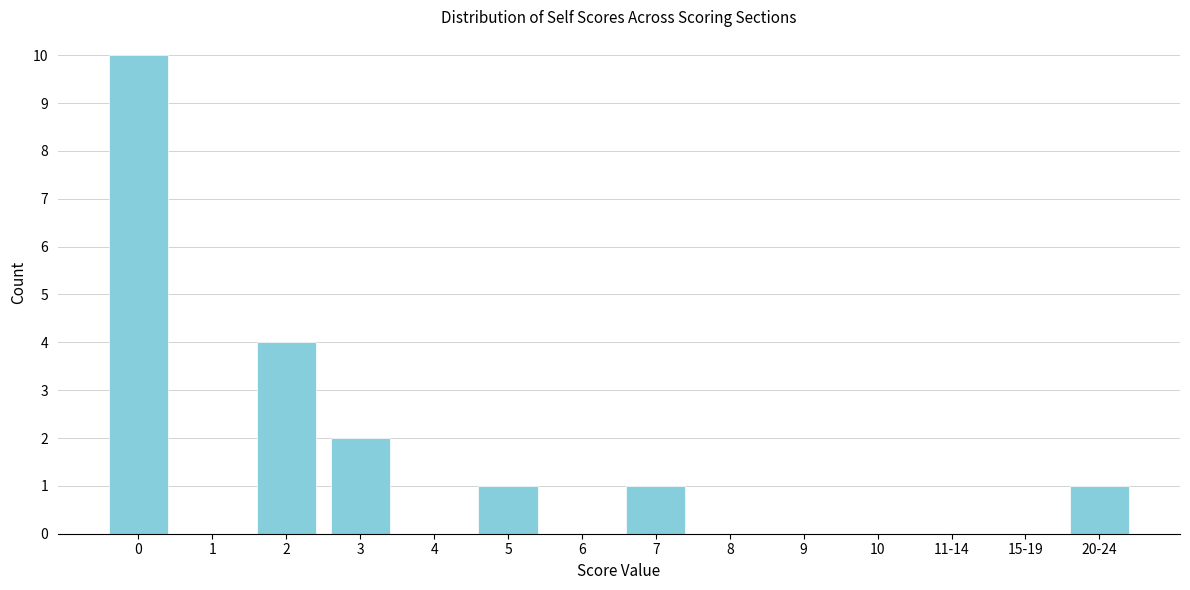

Reading left to right, transcribe all the data shown in this chart.

0=10	1=0	2=4	3=2	4=0	5=1	6=0	7=1	8=0	9=0	10=0	11-14=0	15-19=0	20-24=1